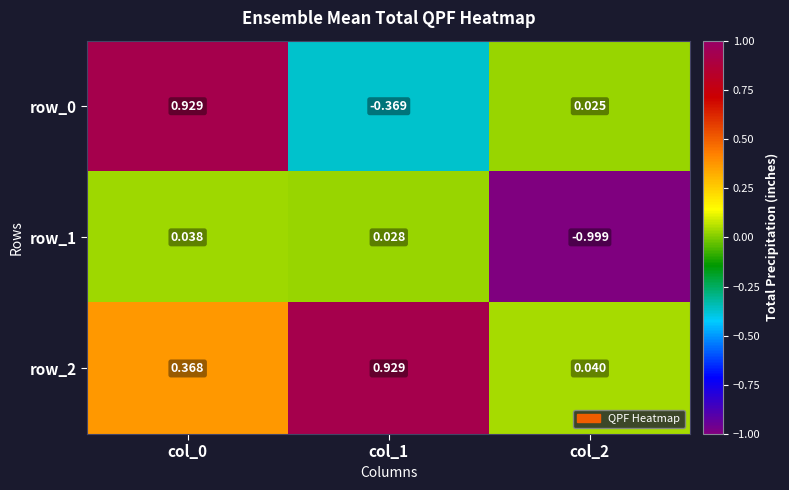

Reading left to right, what are all the values shown in this chart?

row_0: col_0=0.9	col_1=-0.4	col_2=0.0
row_1: col_0=0.0	col_1=0.0	col_2=-1.0
row_2: col_0=0.4	col_1=0.9	col_2=0.0